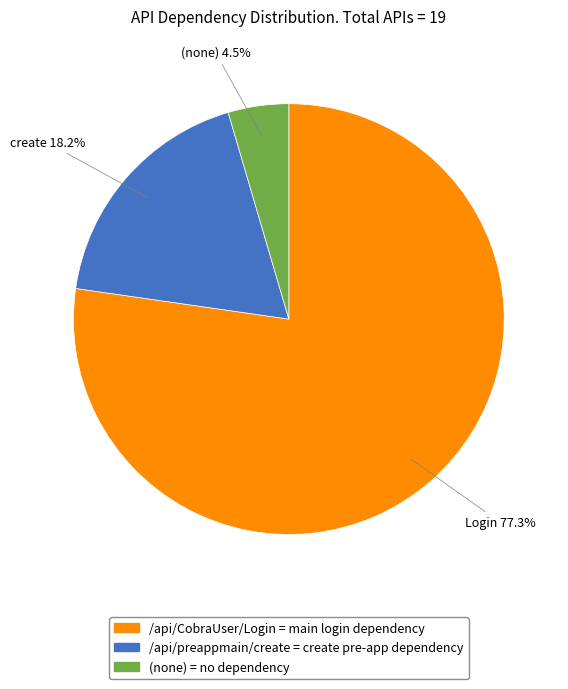

Does any single category account for the majority?

Yes